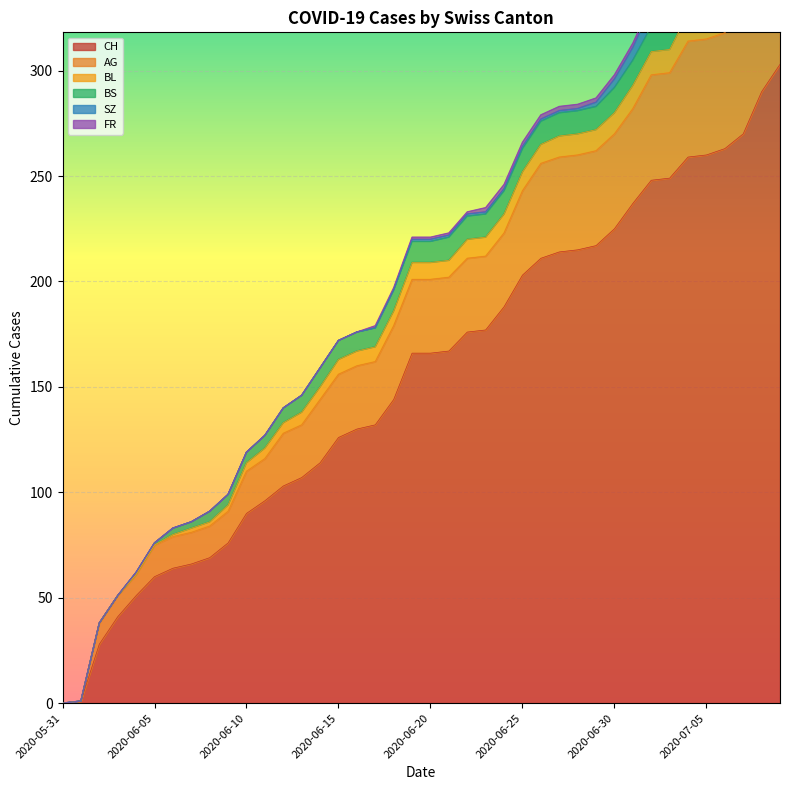

Reading left to right, transcribe all the data shown in this chart.

CH: 0	1	28	41	51	60	64	66	69	76	90	96	103	107	114	126	130	132	144	166	166	167	176	177	188	203	211	214	215	217	225	237	248	249	259	260	263	270	290	303
AG: 0	0	10	10	10	15	15	15	15	15	20	20	25	25	30	30	30	30	35	35	35	35	35	35	35	40	45	45	45	45	45	45	50	50	55	55	55	55	60	70
BL: 0	0	0	0	0	0	1	2	2	3	4	5	5	6	6	7	7	7	7	8	8	8	9	9	9	9	9	10	10	10	10	11	11	11	13	14	16	18	19	20
BS: 0	0	0	0	1	1	3	3	5	5	5	6	7	8	9	9	9	9	10	10	10	11	11	11	11	11	11	11	11	11	12	12	12	12	12	12	12	12	12	12
SZ: 0	0	0	0	0	0	0	0	0	0	0	0	0	0	0	0	0	0	0	1	1	1	1	1	1	1	1	1	1	2	4	6	9	9	9	9	9	9	17	17
FR: 0	0	0	0	0	0	0	0	0	0	0	0	0	0	0	0	0	1	1	1	1	1	1	2	2	2	2	2	2	2	2	2	2	2	2	2	2	2	2	2